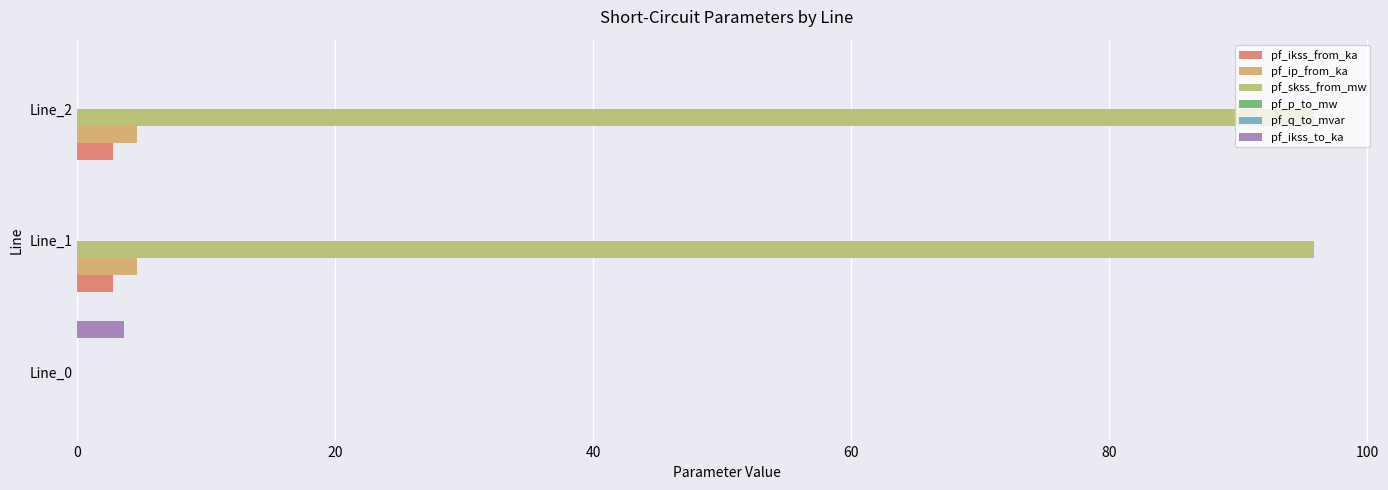

How many data points does each series have?

3